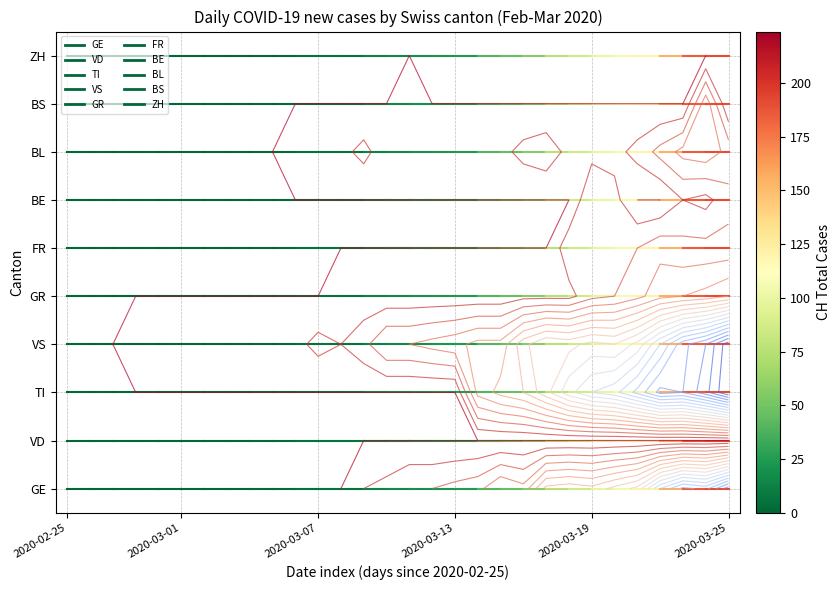

What is the average value of the VS series?

3